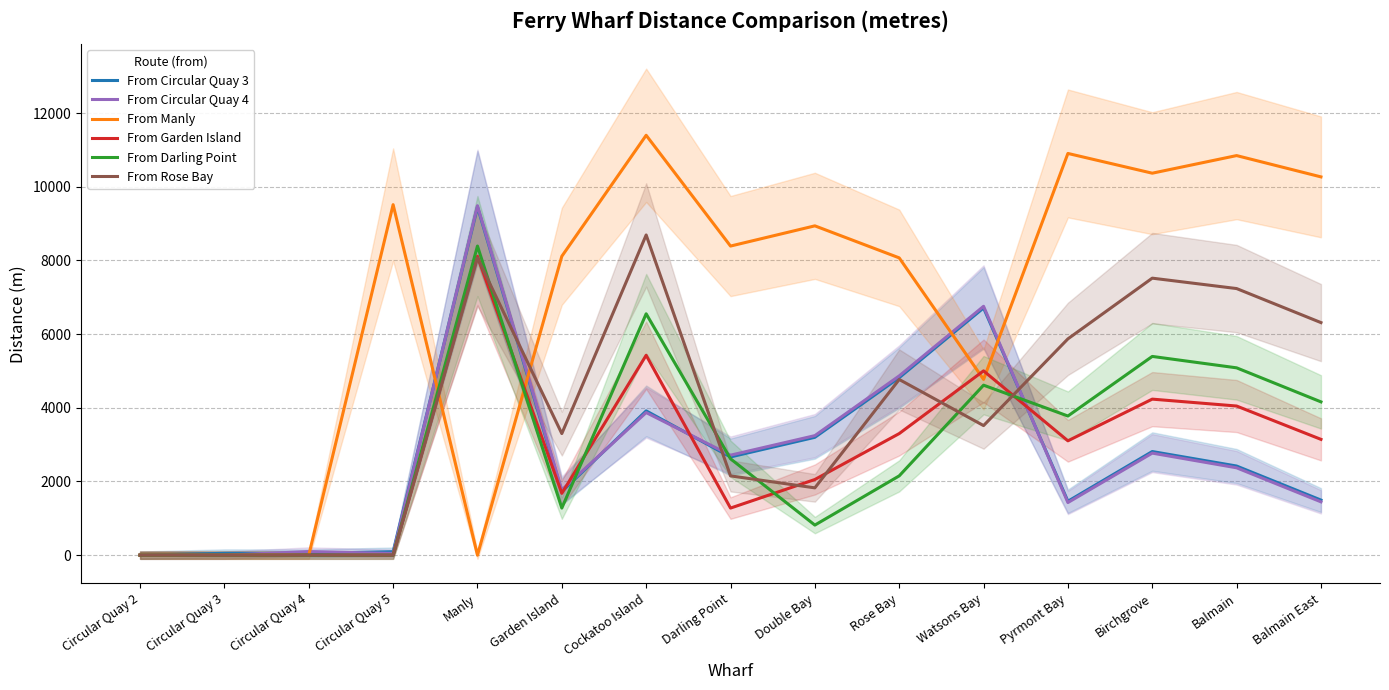

Reading left to right, extract all data points from this chart.

From Circular Quay 3: 0.0	50.1	48.3	94.5	9456.5	1726.2	3917.2	2666.5	3199.6	4818.8	6711.5	1463.6	2813.3	2419.8	1495.7
From Circular Quay 4: 0.0	0.0	98.3	46.3	9486.5	1772.6	3871.4	2714.4	3245.2	4866.7	6755.8	1428.7	2770.5	2372.1	1448.0
From Manly: 0.0	0.0	0.0	9515.1	0.0	8113.4	11398.5	8391.1	8939.8	8070.5	4771.5	10905.1	10369.1	10847.1	10268.8
From Garden Island: 0.0	0.0	0.0	0.0	8113.4	1677.7	5426.8	1278.5	2054.0	3300.7	5003.3	3104.4	4236.0	4048.8	3143.9
From Darling Point: 0.0	0.0	0.0	0.0	8391.1	1278.5	6552.5	2617.1	816.7	2152.4	4614.8	3777.8	5395.1	5085.5	4161.5
From Rose Bay: 0.0	0.0	0.0	0.0	8070.5	3300.7	8691.9	2152.4	1827.3	4769.4	3517.5	5871.7	7519.9	7237.4	6313.6